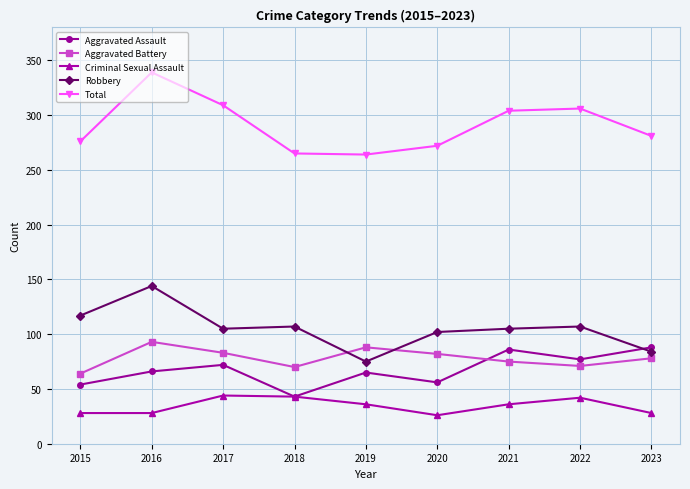

What is the smallest value displayed?

26